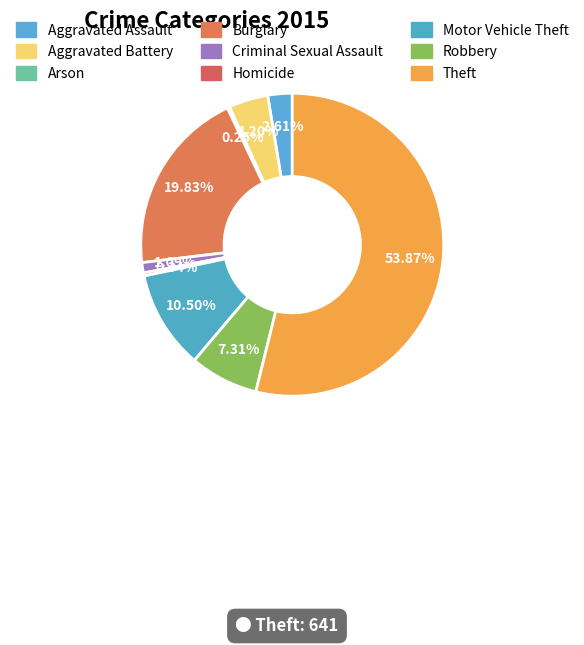

Combined, what portion of the pie is Aggravated Battery and Theft?

58.1%